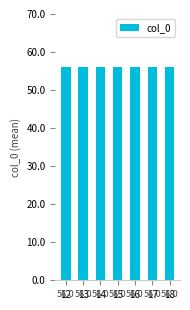

What is the average value?

56